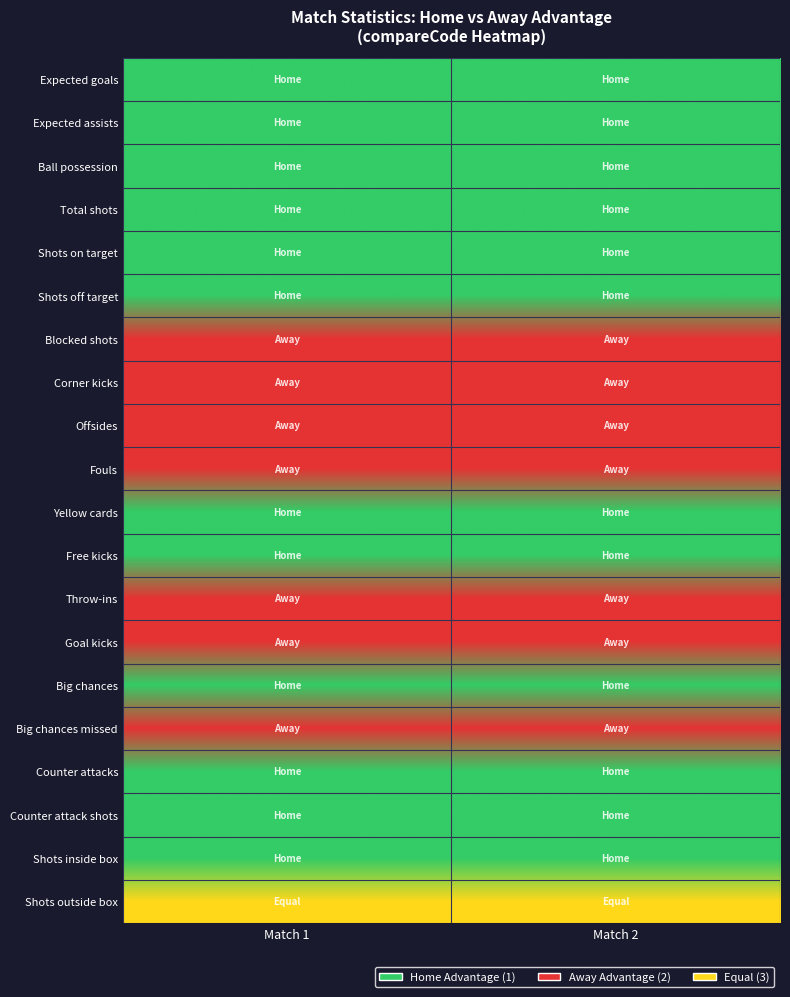

What is the lowest value of the Expected goals series?

1